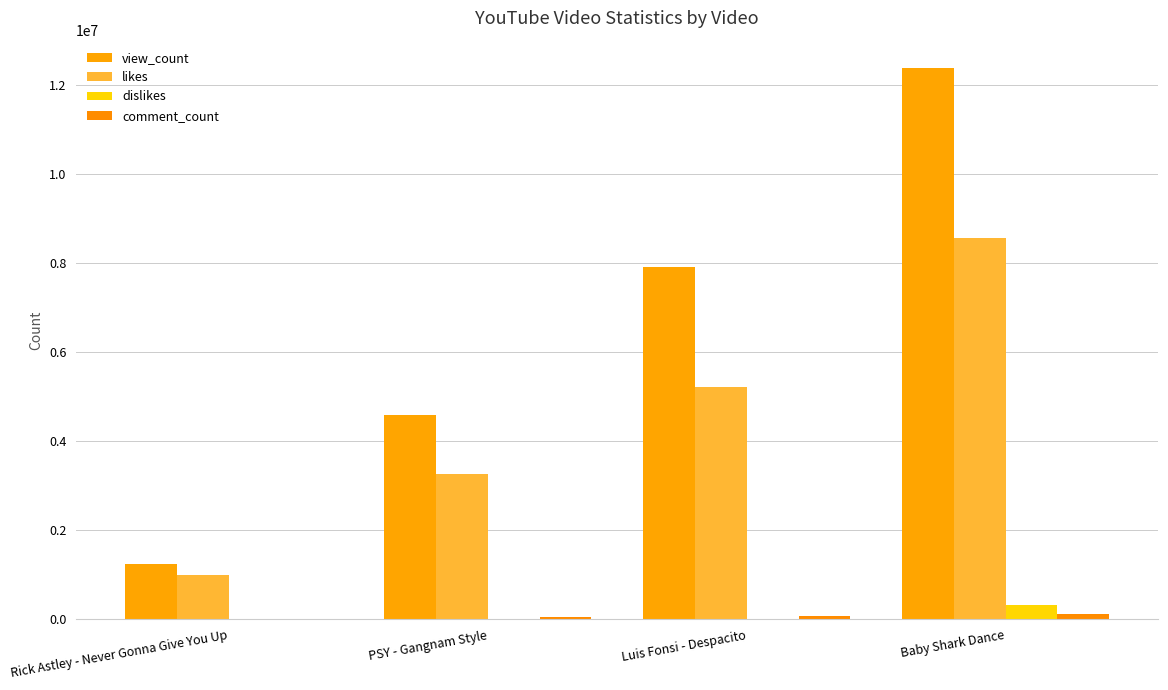

Which series changed the most between PSY - Gangnam Style and Baby Shark Dance?

view_count